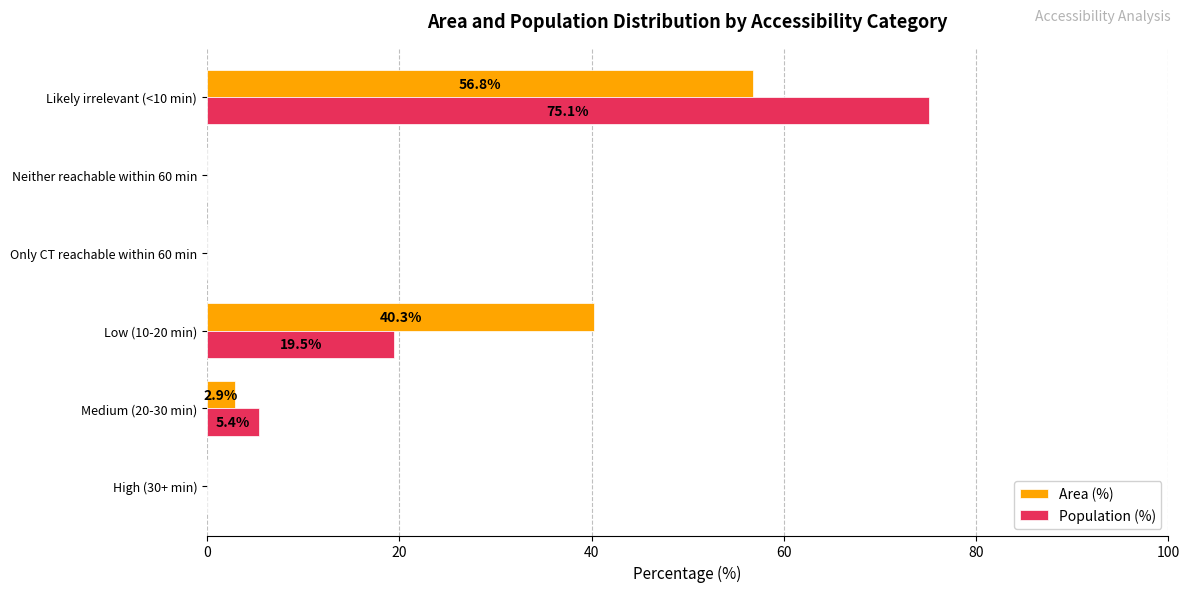

What are all the series names shown in the legend?

Area (%), Population (%)